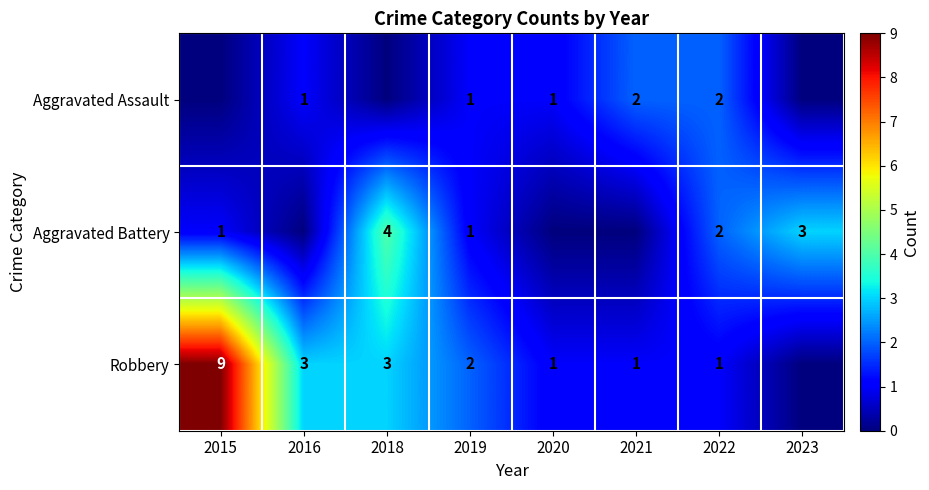

Which category has the highest value across all series?

2015